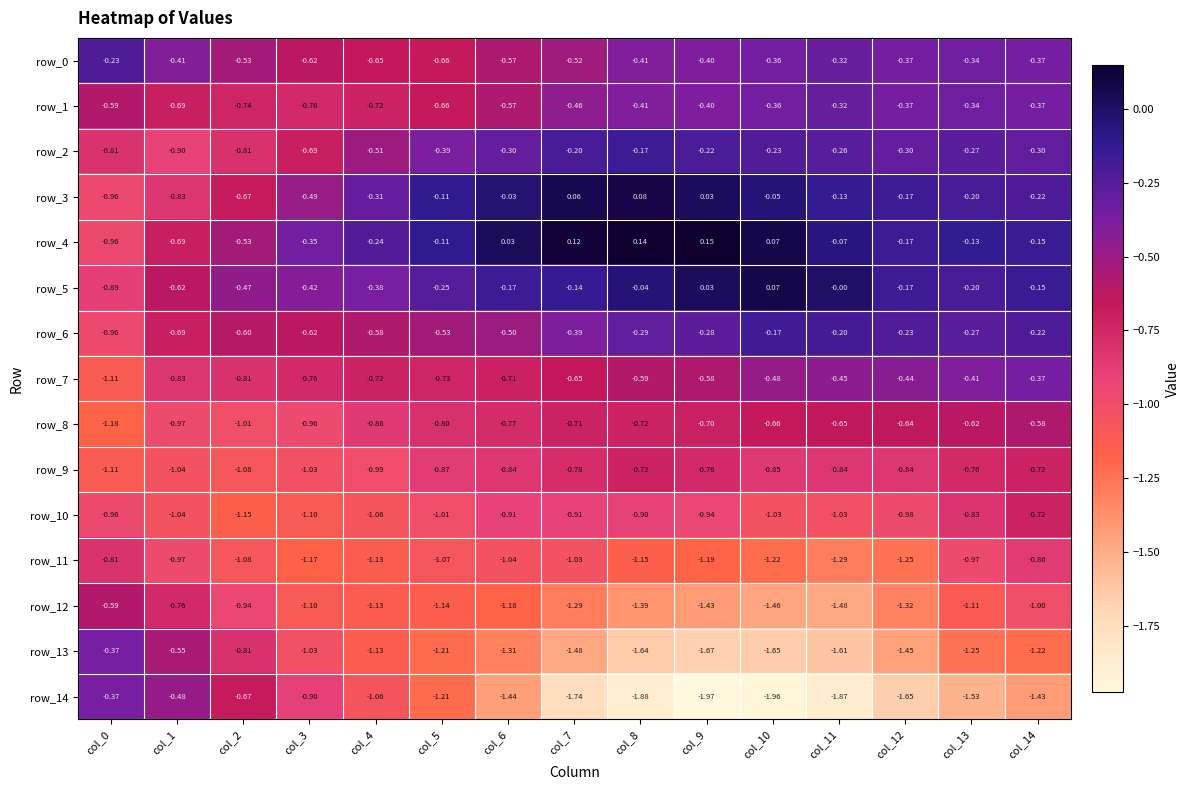

What is the difference between the highest and lowest values at col_12?

1.5